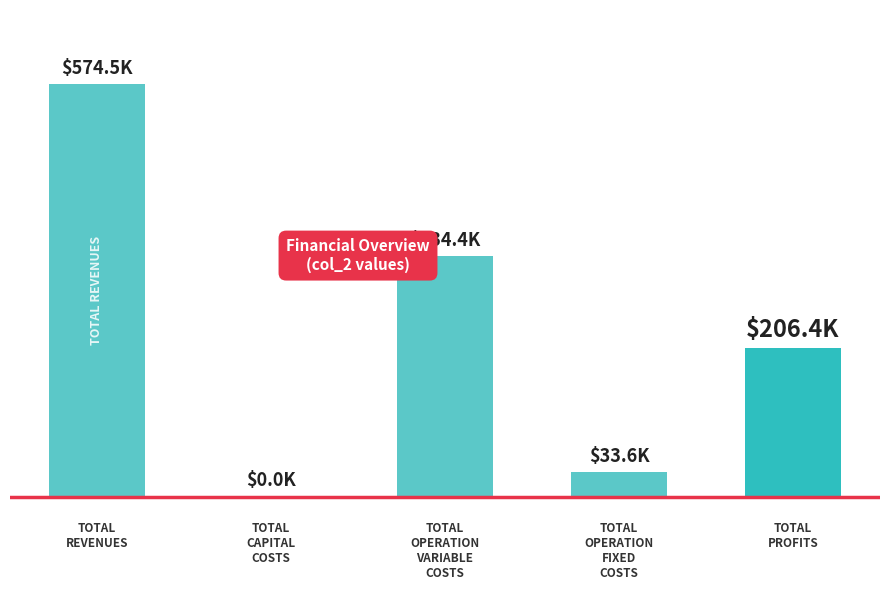

Which label corresponds to the largest value in the chart?

TOTAL
REVENUES